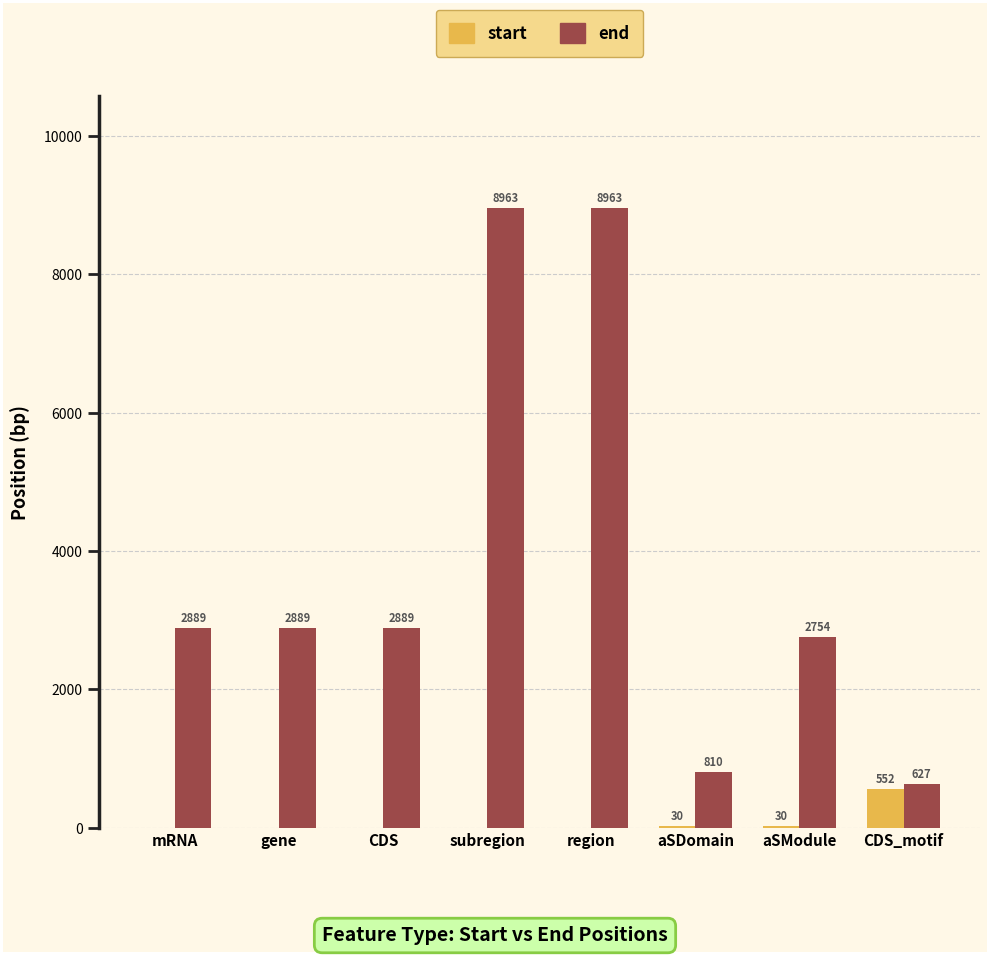

Reading left to right, extract all data points from this chart.

start: mRNA=0	gene=0	CDS=0	subregion=0	region=0	aSDomain=30	aSModule=30	CDS_motif=552
end: mRNA=2889	gene=2889	CDS=2889	subregion=8963	region=8963	aSDomain=810	aSModule=2754	CDS_motif=627